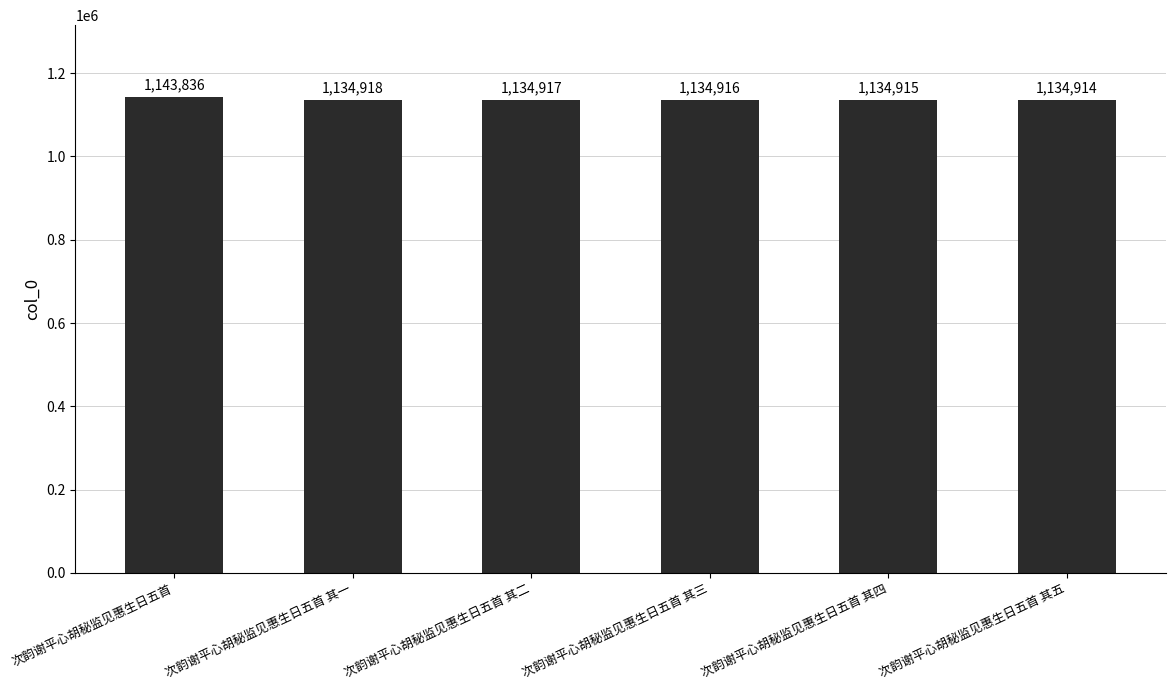

List the labels in order of value, smallest first.

次韵谢平心胡秘监见惠生日五首 其五, 次韵谢平心胡秘监见惠生日五首 其四, 次韵谢平心胡秘监见惠生日五首 其三, 次韵谢平心胡秘监见惠生日五首 其二, 次韵谢平心胡秘监见惠生日五首 其一, 次韵谢平心胡秘监见惠生日五首